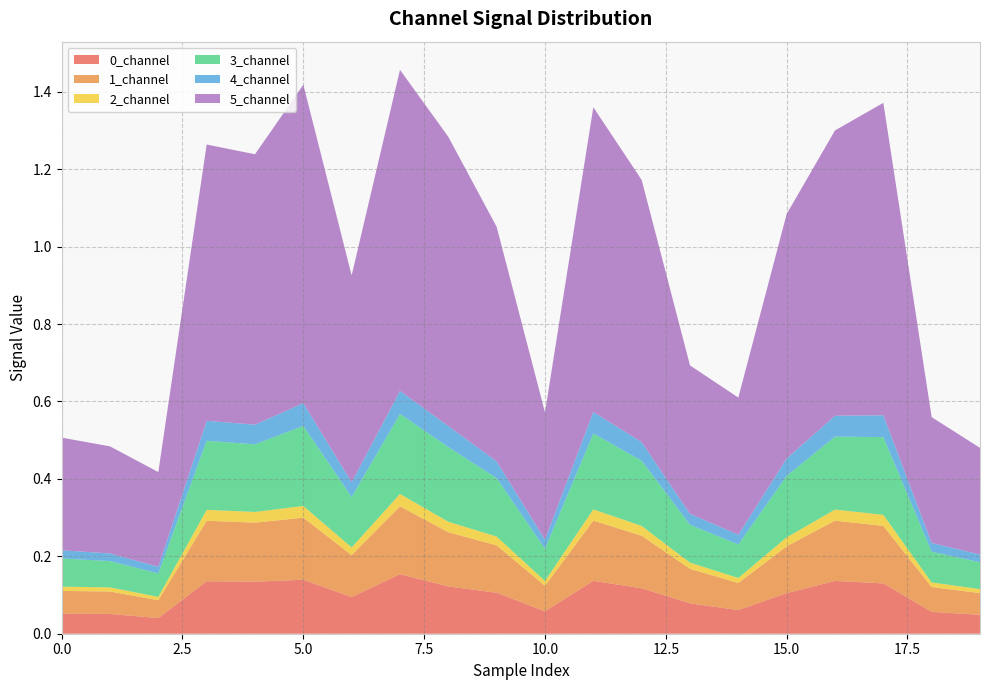

Reading left to right, what are all the values shown in this chart?

0_channel: 0.1	0.1	0.0	0.1	0.1	0.1	0.1	0.2	0.1	0.1	0.1	0.1	0.1	0.1	0.1	0.1	0.1	0.1	0.1	0.0
1_channel: 0.1	0.1	0.0	0.2	0.2	0.2	0.1	0.2	0.1	0.1	0.1	0.2	0.1	0.1	0.1	0.1	0.2	0.1	0.1	0.1
2_channel: 0.0	0.0	0.0	0.0	0.0	0.0	0.0	0.0	0.0	0.0	0.0	0.0	0.0	0.0	0.0	0.0	0.0	0.0	0.0	0.0
3_channel: 0.1	0.1	0.1	0.2	0.2	0.2	0.1	0.2	0.2	0.2	0.1	0.2	0.2	0.1	0.1	0.2	0.2	0.2	0.1	0.1
4_channel: 0.0	0.0	0.0	0.1	0.1	0.1	0.0	0.1	0.1	0.0	0.0	0.1	0.0	0.0	0.0	0.0	0.1	0.1	0.0	0.0
5_channel: 0.3	0.3	0.2	0.7	0.7	0.8	0.5	0.8	0.7	0.6	0.3	0.8	0.7	0.4	0.4	0.6	0.7	0.8	0.3	0.3